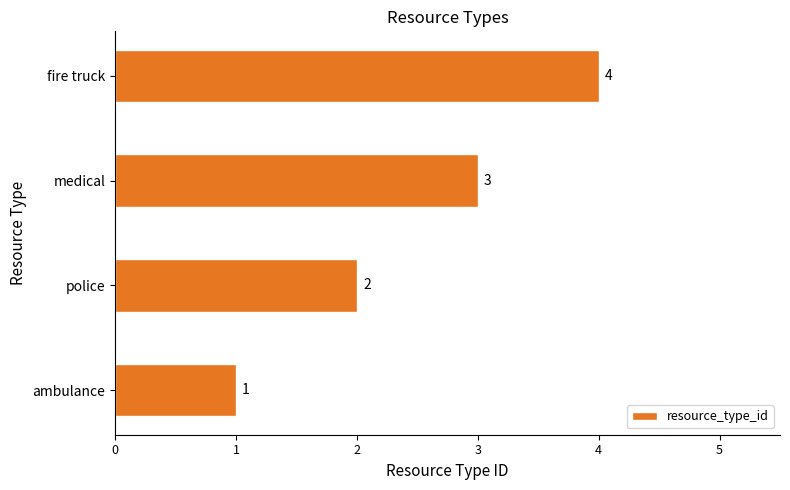

At which label is the value closest to 2?

police